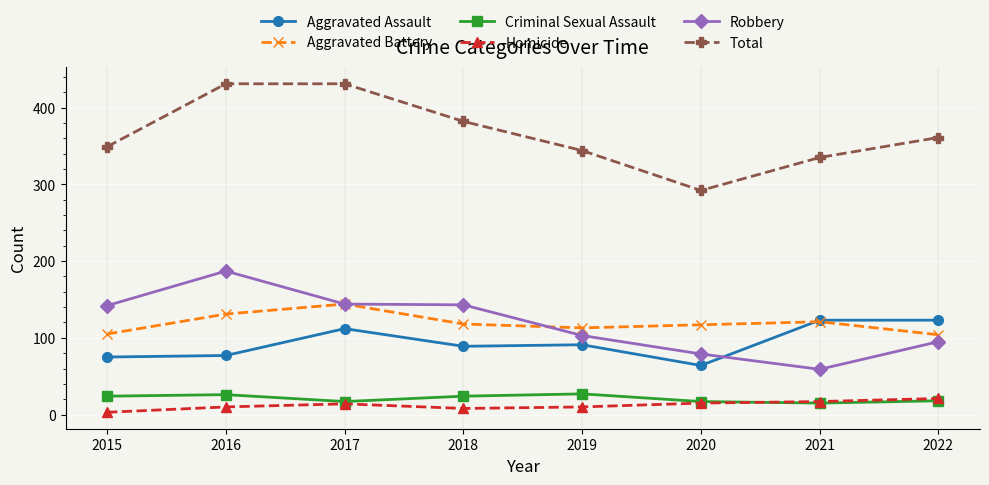

What is the difference between the second highest and second lowest values in the Homicide series?

9